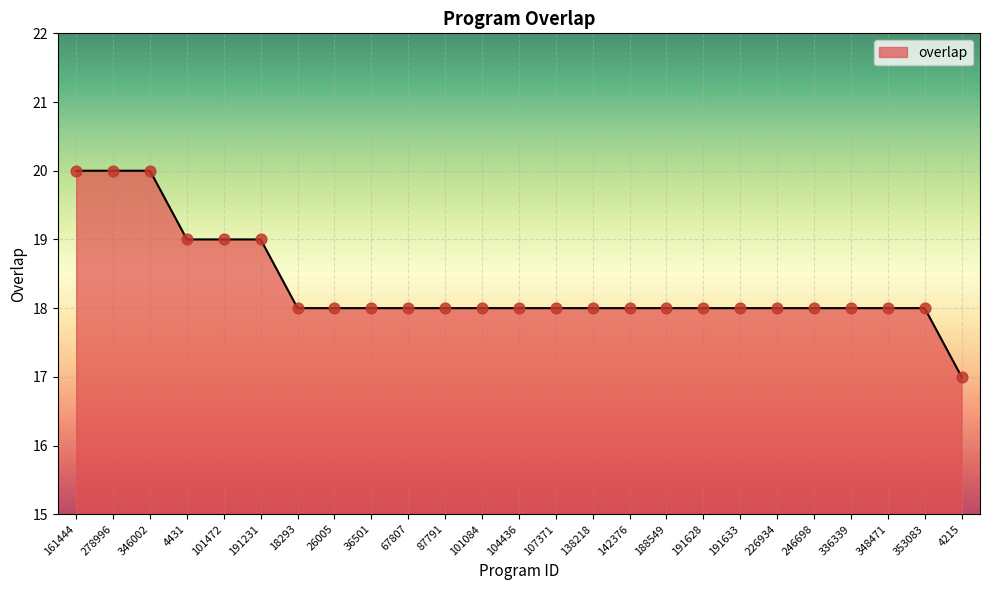

What is the change in value from 101472 to 18293?

-1